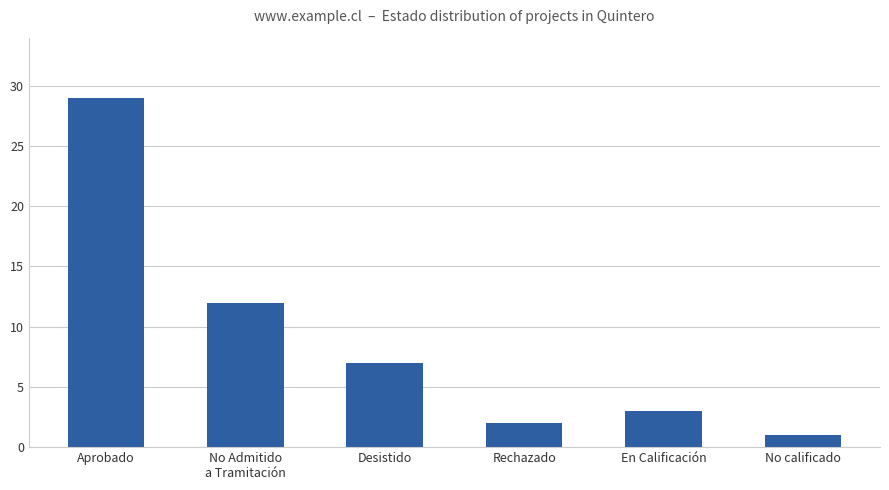

What is the change in value from No Admitido
a Tramitación to Desistido?

-5